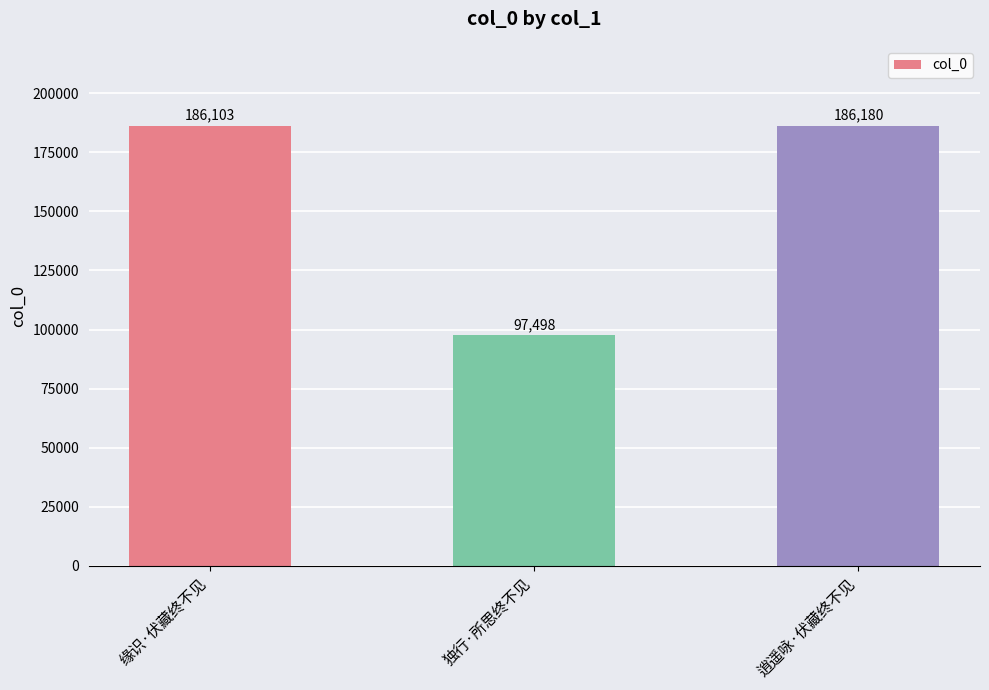

Rank the categories by value from lowest to highest.

独行·所思终不见, 缘识·伏藏终不见, 逍遥咏·伏藏终不见